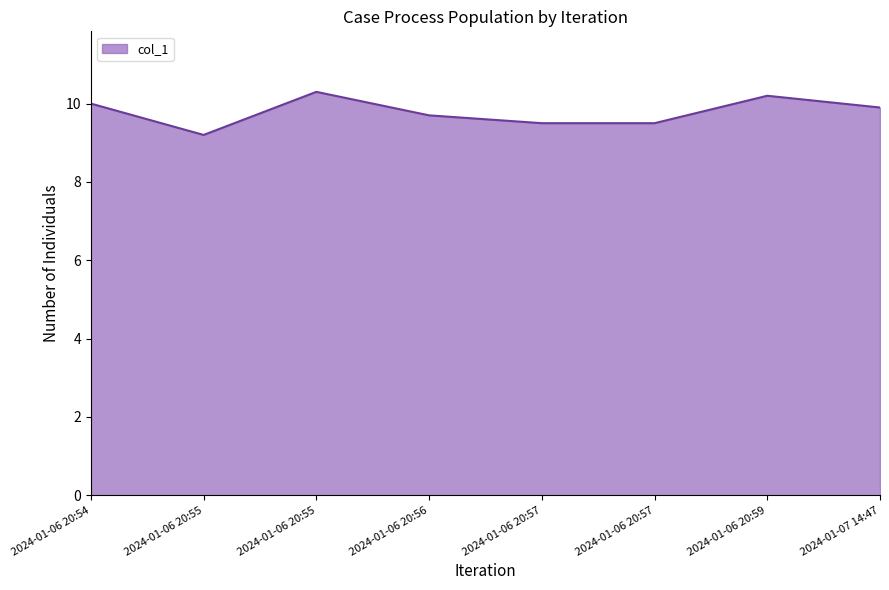

Approximately how many times larger is the value at 2024-01-06 20:55 compared to 2024-01-07 14:47?

1.0